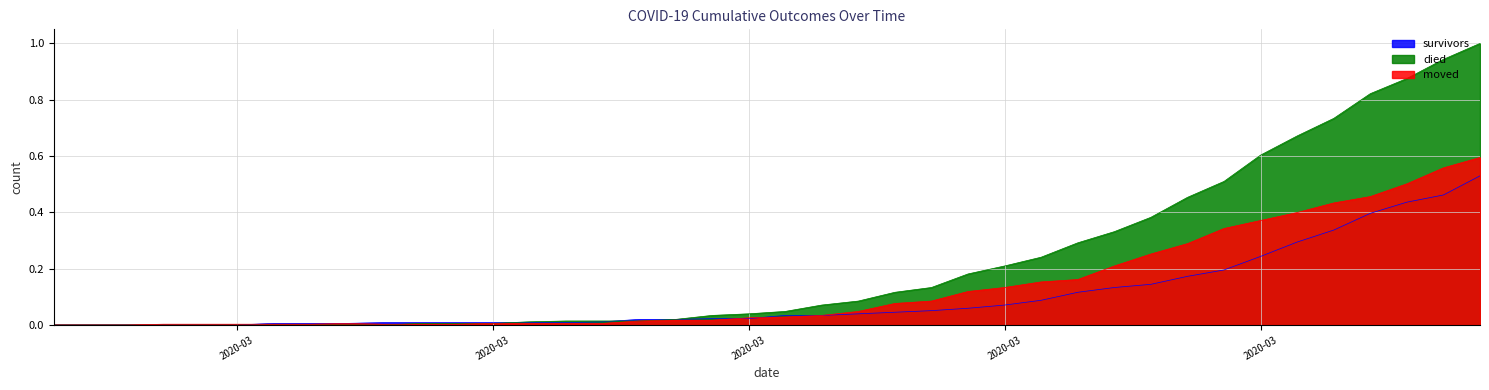

What is the greatest value displayed?

1.0